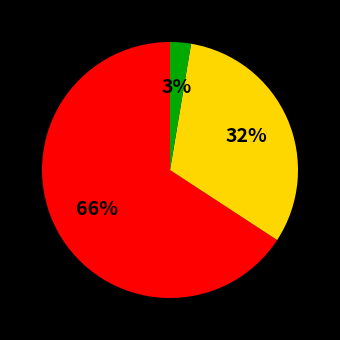

Is there any slice that represents more than half of the pie?

Yes